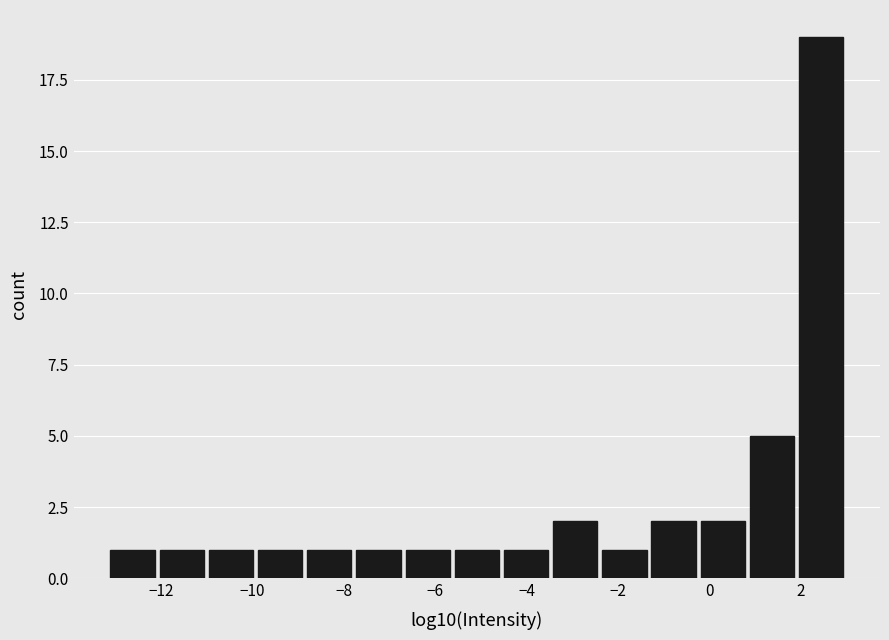

Over which range of the x-axis is the bar tallest?

2.0 to 3.0